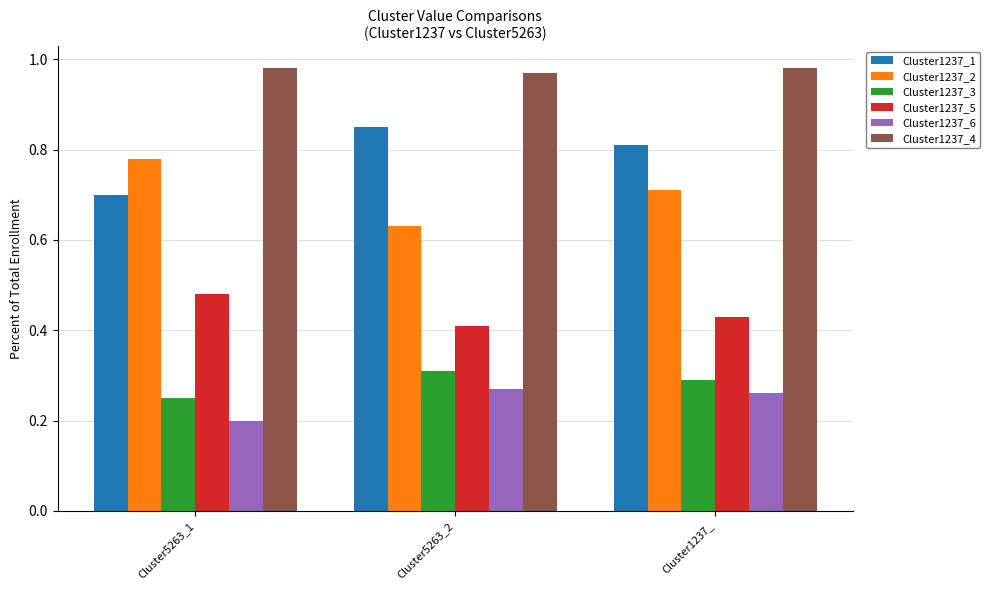

How many Cluster1237_3 values are between 0 and 1?

3